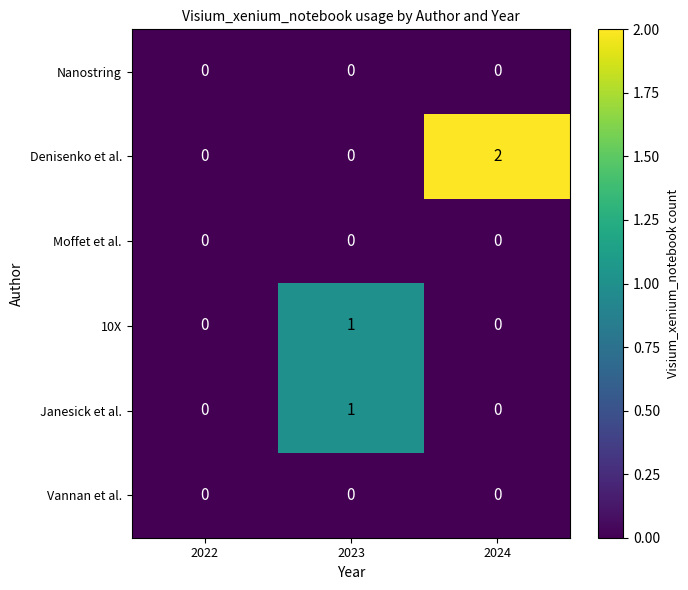

At which category does the chart reach its peak across all series?

2024